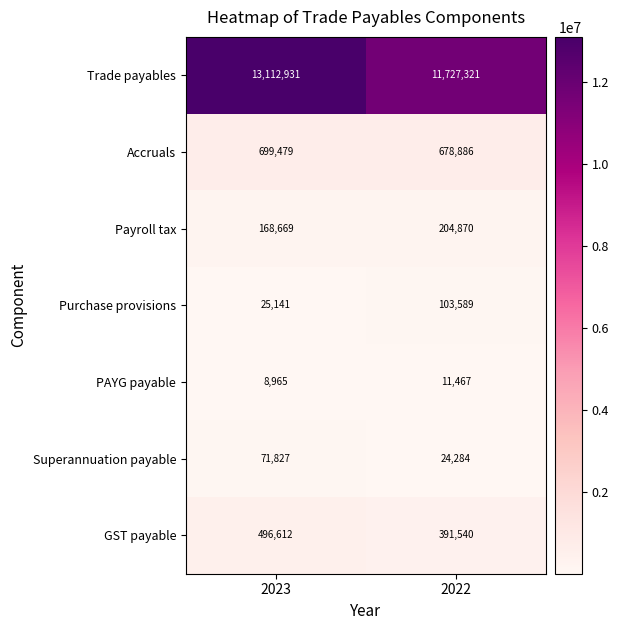

What is the spread (max minus min) of values at 2023?

13103966